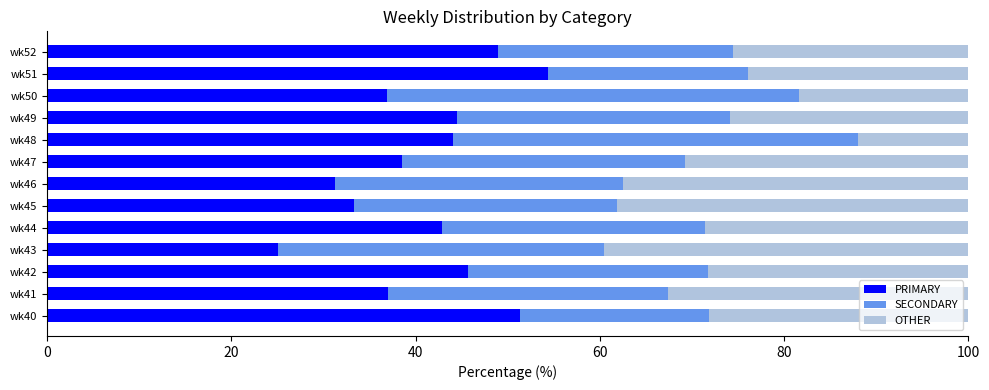

True or false: PRIMARY has a value of 37.0 at wk41.

True